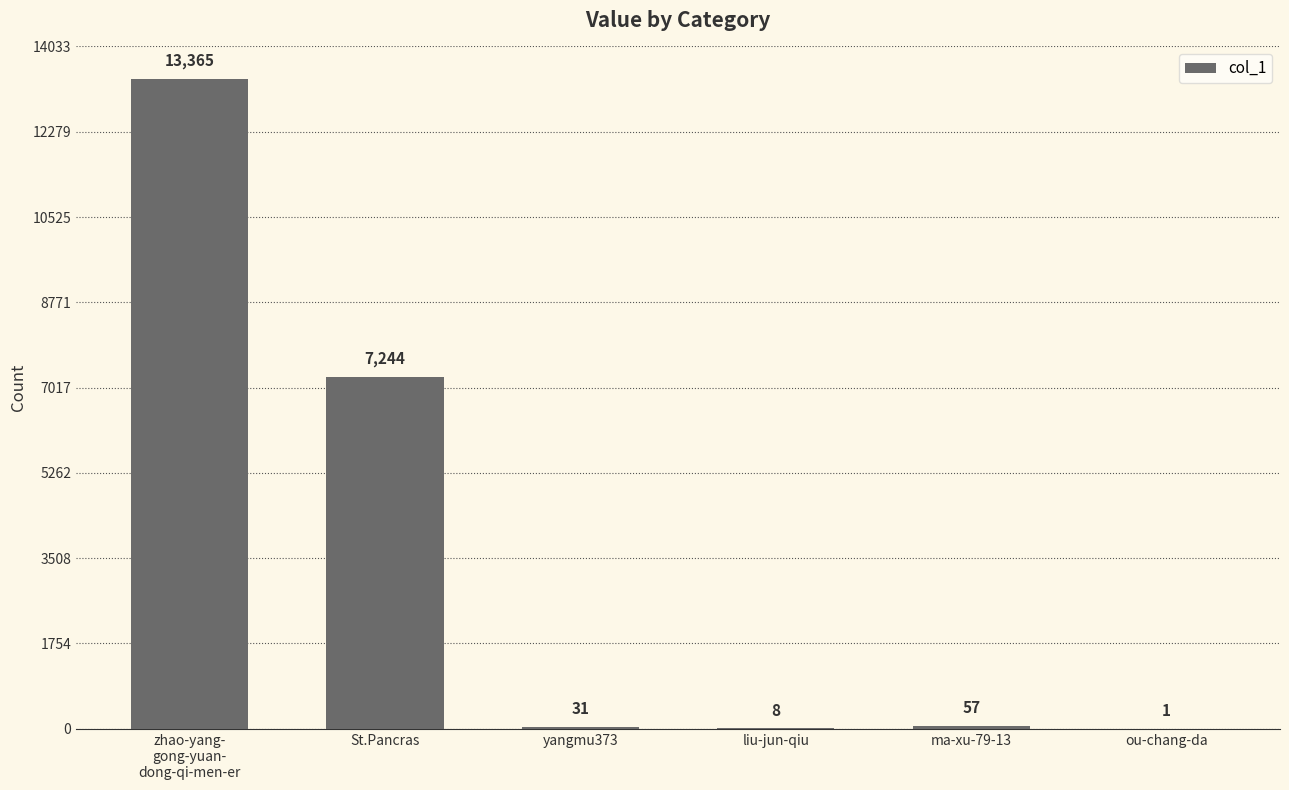

What is the sum of all values?

20706